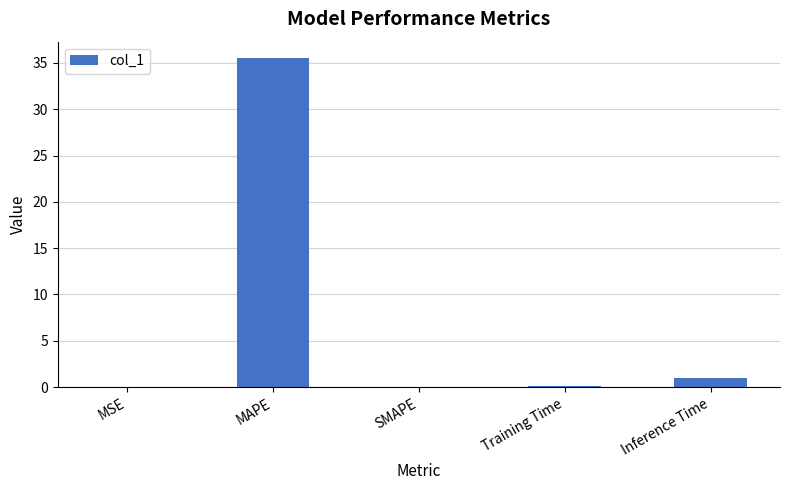

True or false: the data shows 0.0 at SMAPE.

True